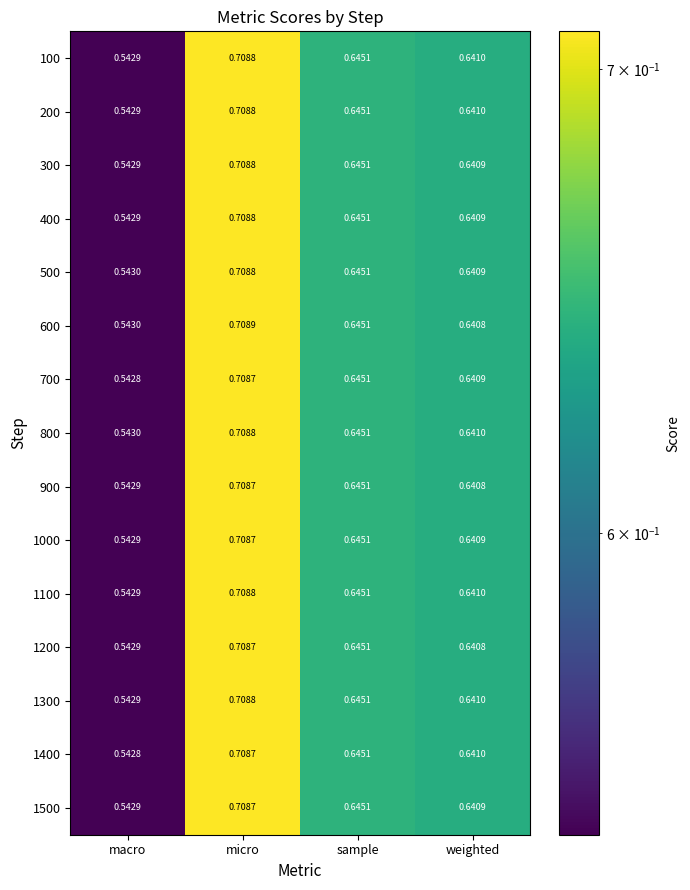

Rank the categories by 1500 value from highest to lowest.

micro, sample, weighted, macro